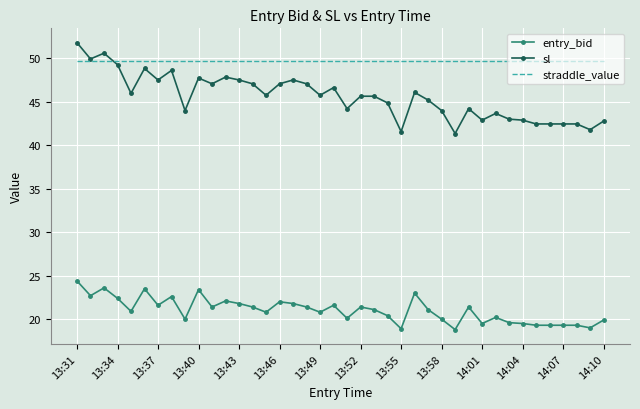

List the series in order of their peak value, highest first.

sl, straddle_value, entry_bid